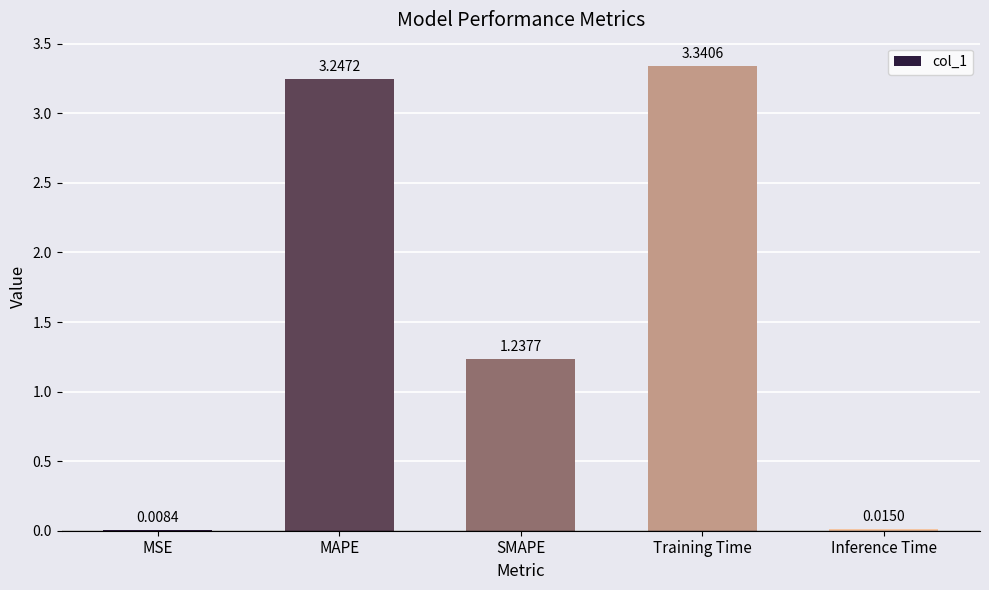

What is the change in value from MAPE to Training Time?

+0.1